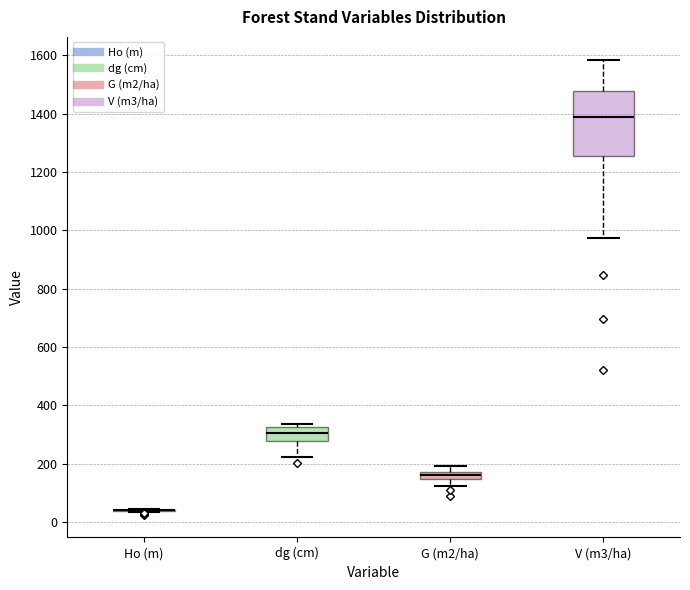

Where does the lower whisker of the box for G (m2/ha) end on the y-axis? The values are not printed on the chart, so give them approximately, as read against the axis.

120